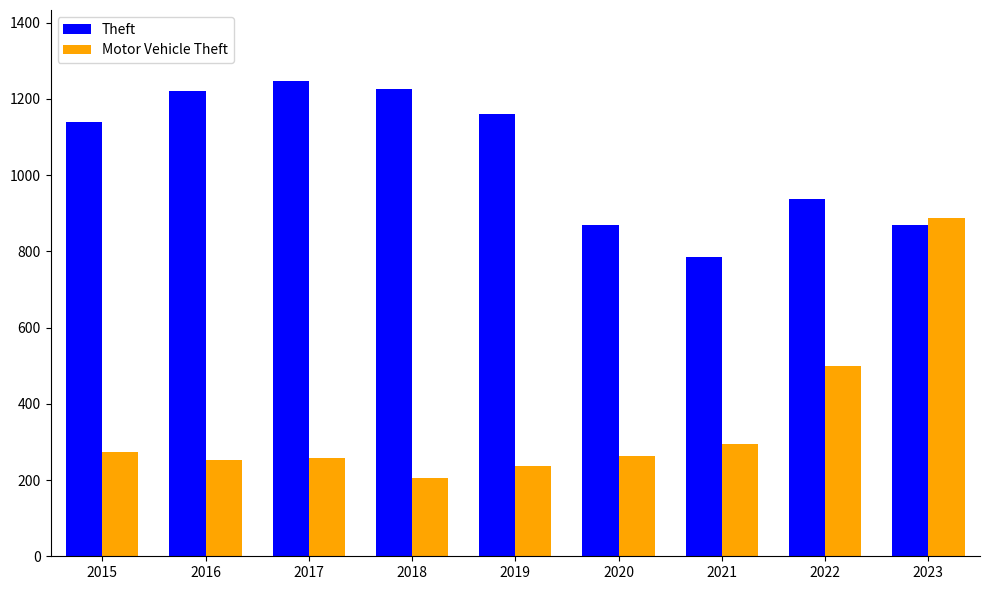

Read the Theft value at 2015, to the nearest 10.

1140